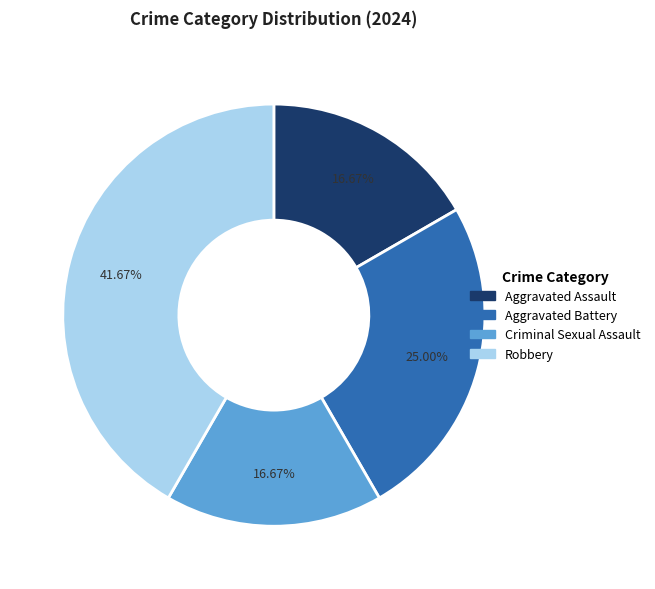

True or false: Aggravated Battery accounts for 16% of the total.

False